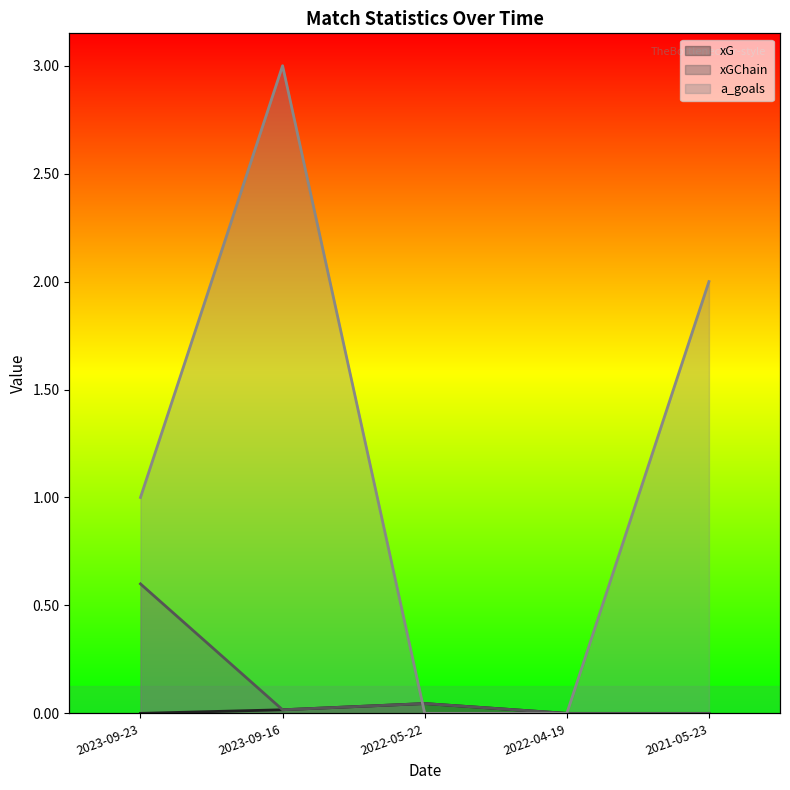

True or false: xG and xGChain intersect in this chart.

False